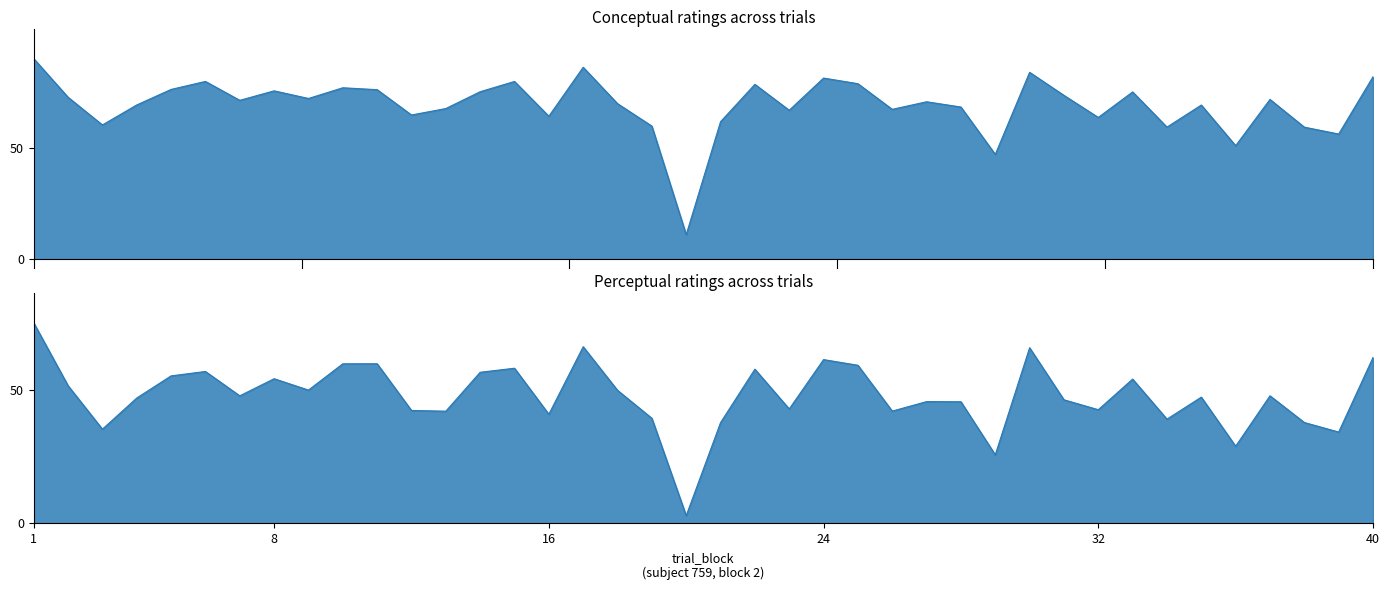

True or false: conceptual has a value of 69.3 at 4.

True